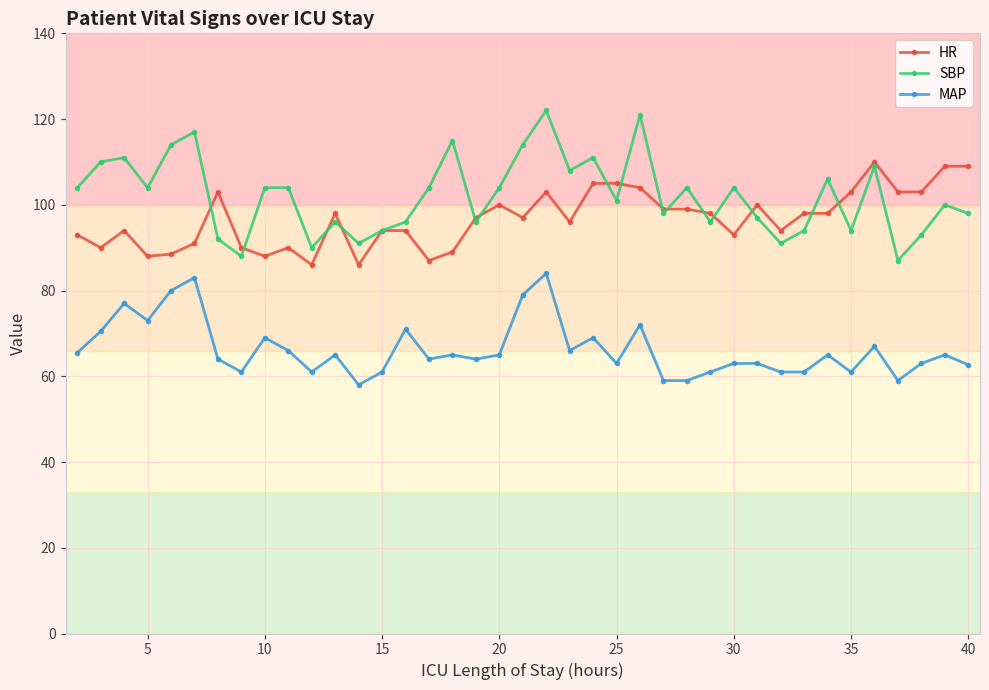

What is the value of the HR point at the 24th from the left?

105.0